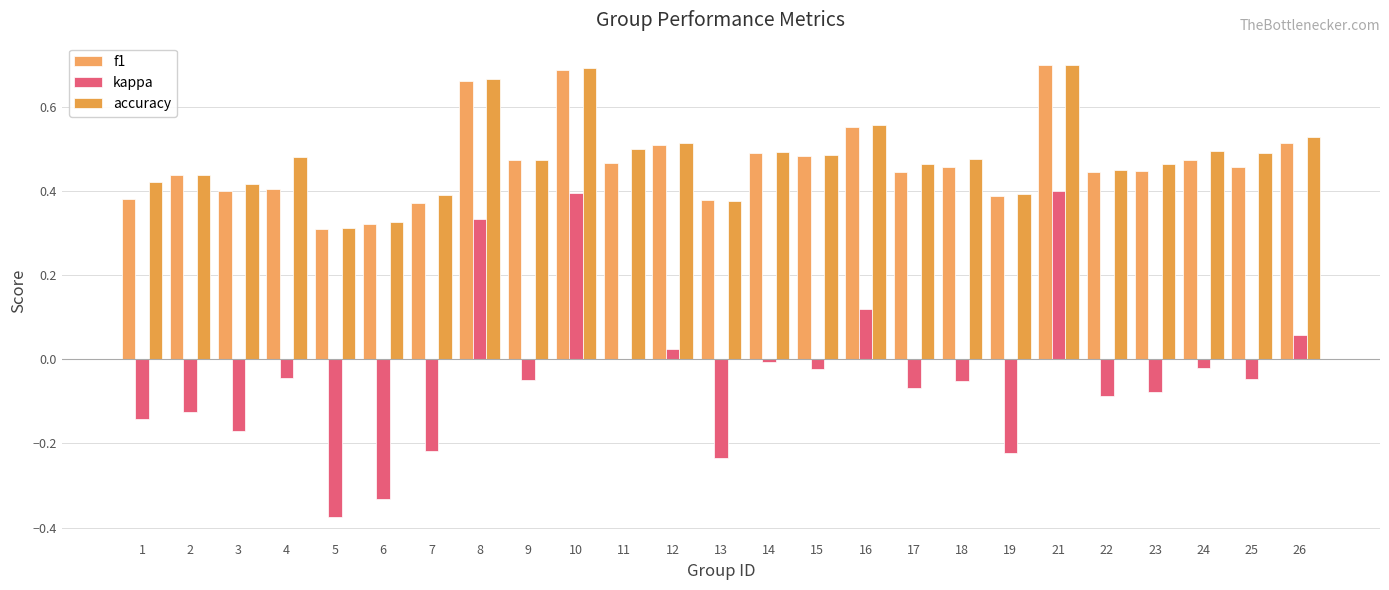

Which series changed the most between 12 and 17?

kappa